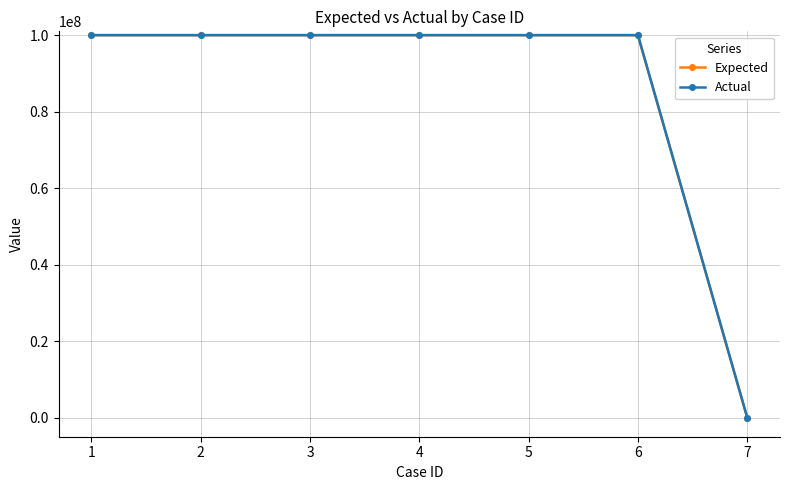

Does the chart have visible grid lines?

Yes